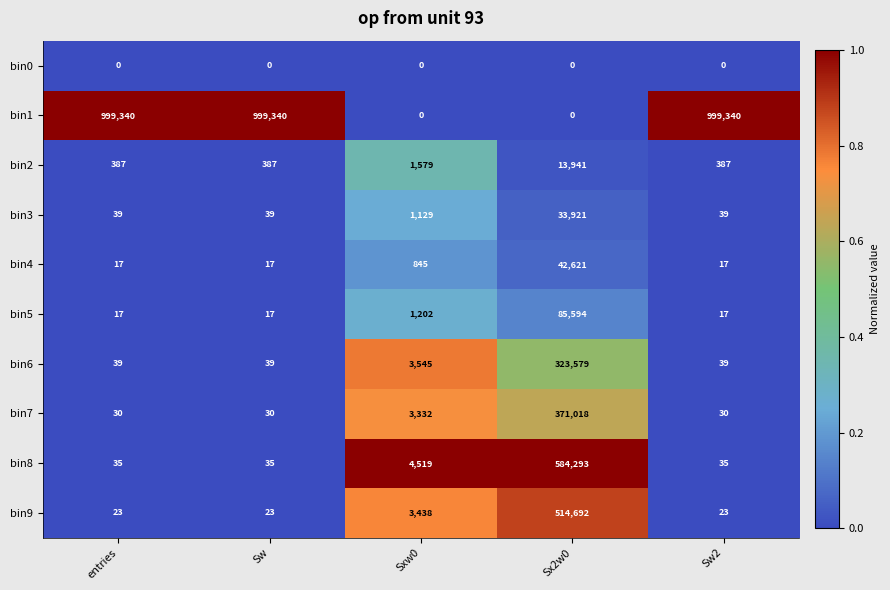

What is the difference between the bin8 values at Sx2w0 and entries?

584258